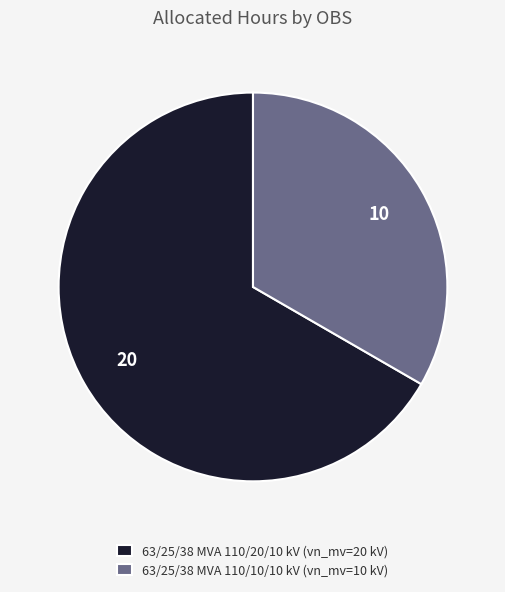

Is there a majority slice in this chart?

Yes